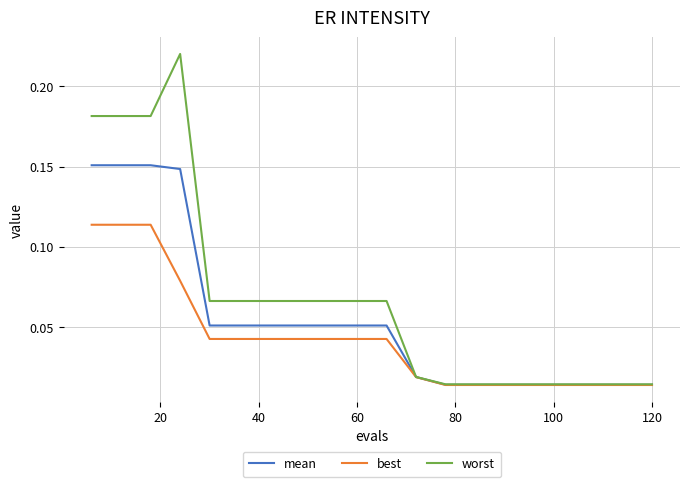

Which series has the widest spread of values?

worst